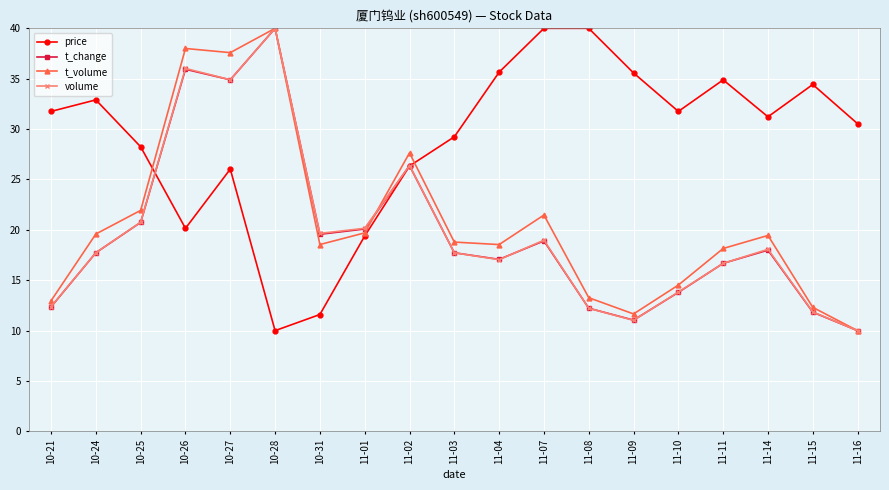

What position from the right is 11-02?

11